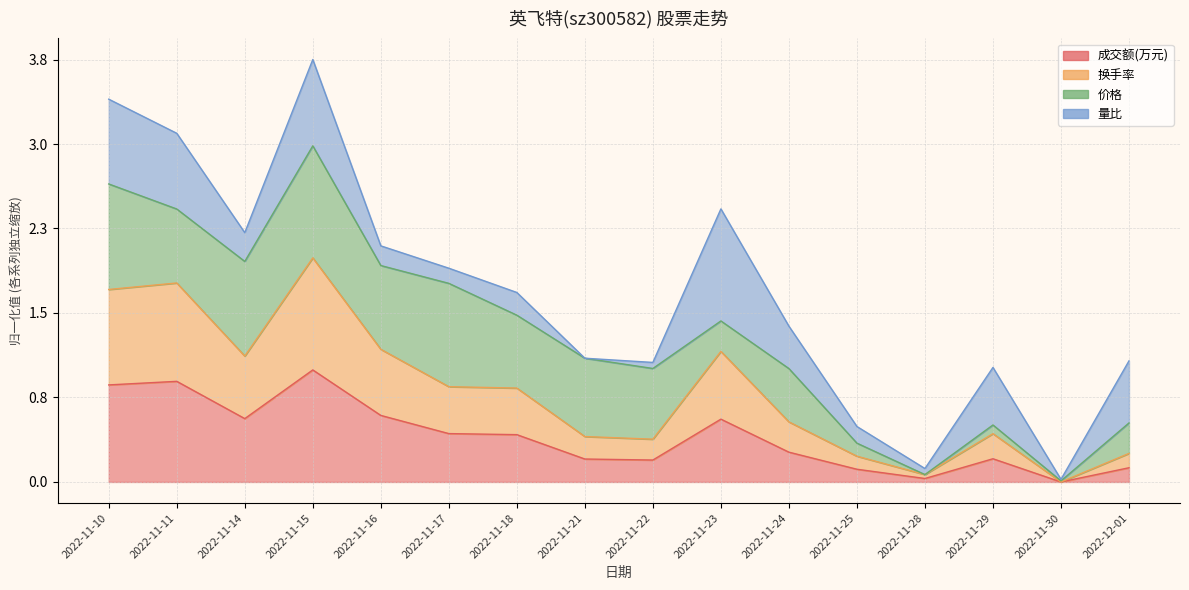

Which series changed the most between 2022-11-15 and 2022-11-22?

换手率